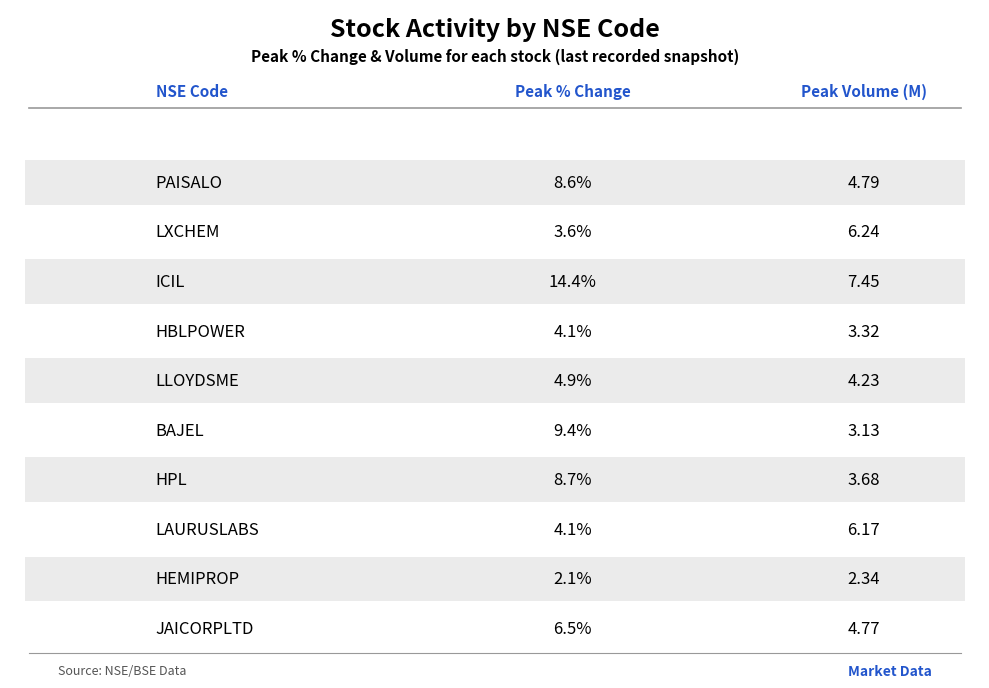

What is the total value across all series at PAISALO?

13.4